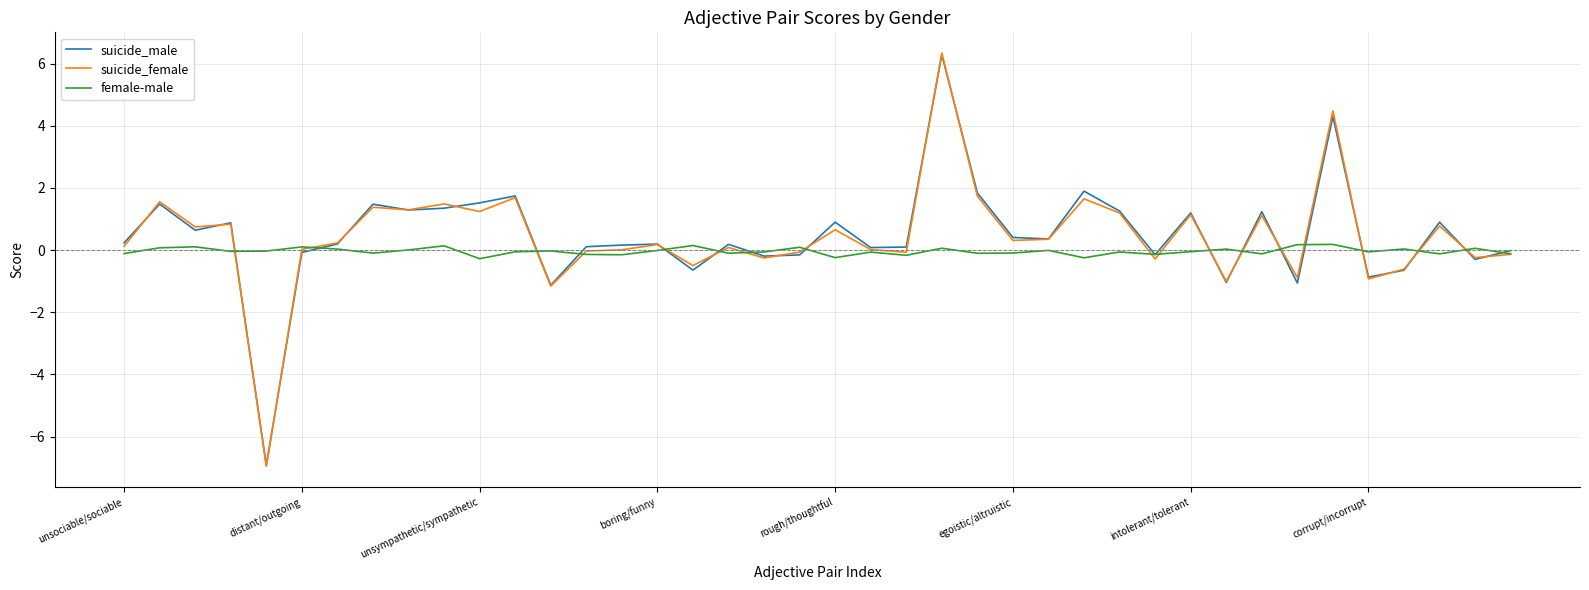

What is the greatest value displayed?

6.3